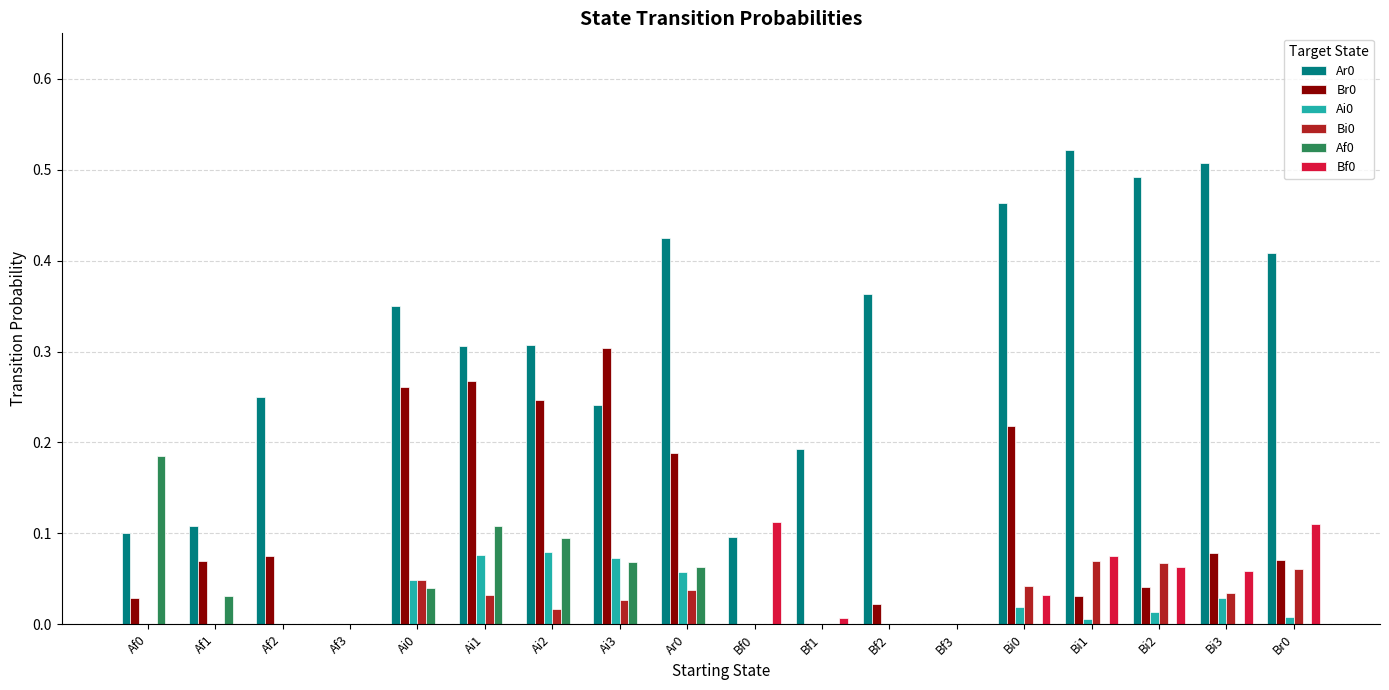

What is the total value across all series at Ar0?

0.8